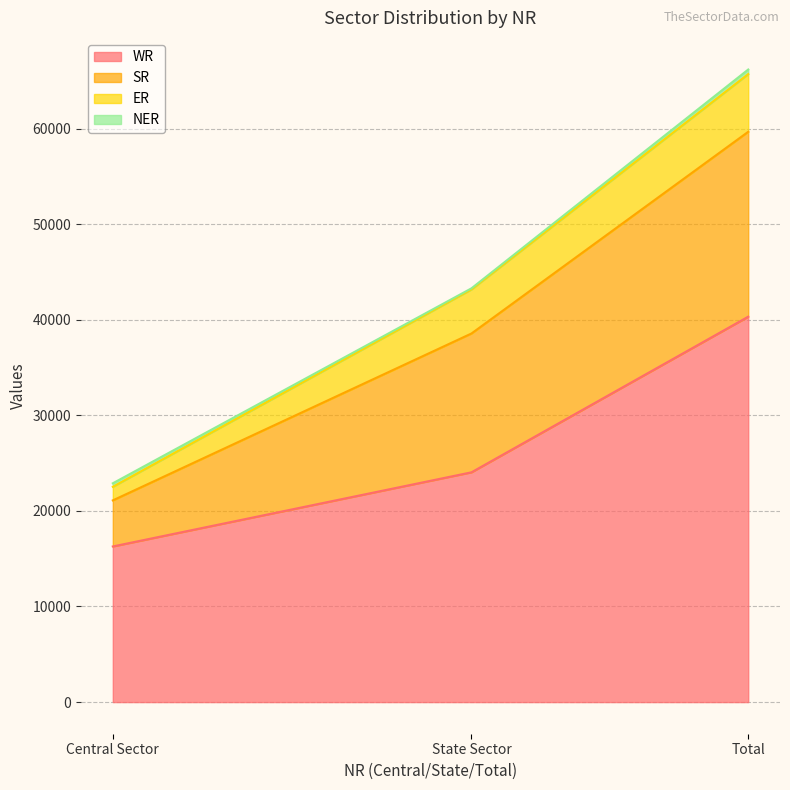

Where is SR nearest to the value 12081?

State Sector